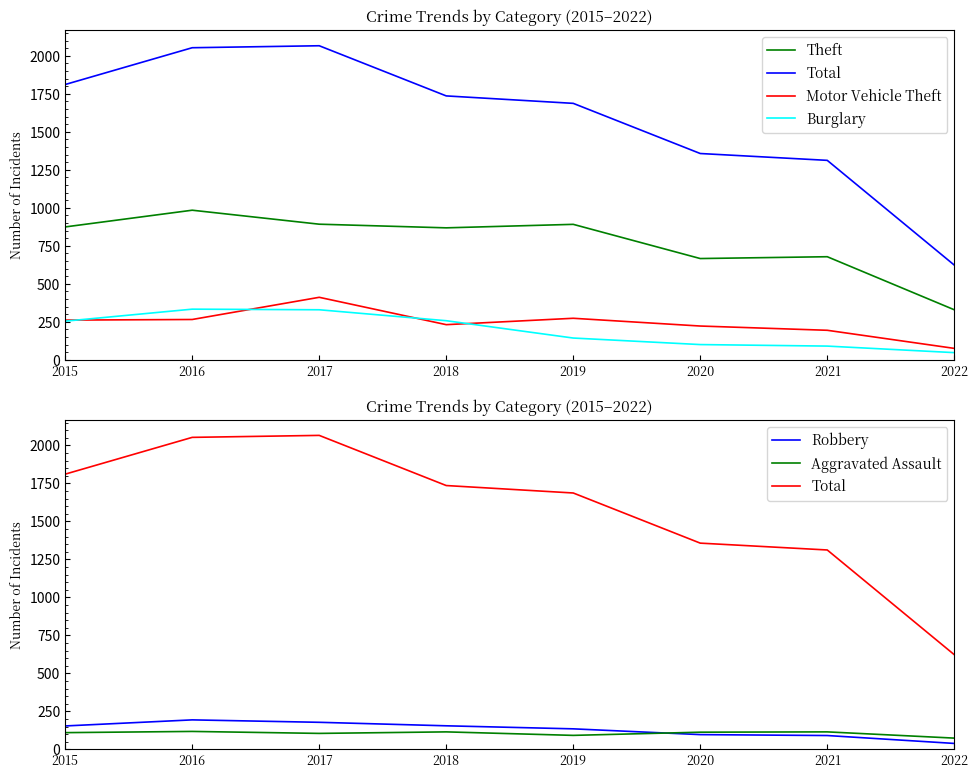

At which category is the sum across all series the highest?

2017